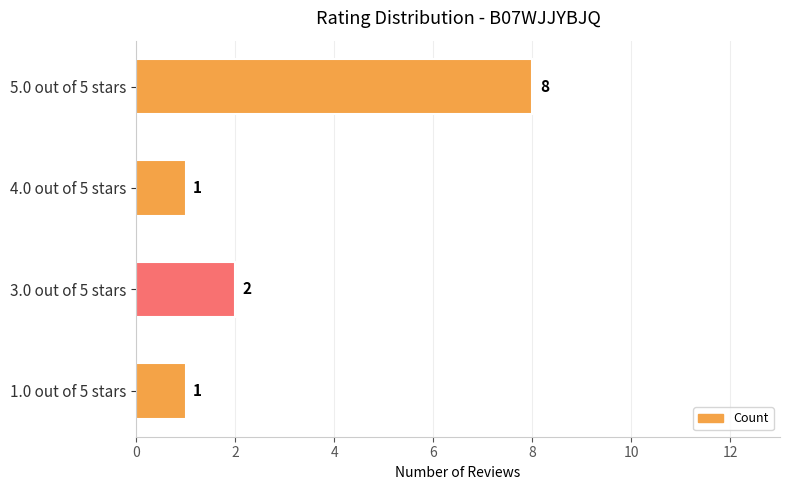

The value at 1.0 out of 5 stars is 0. True or false?

False